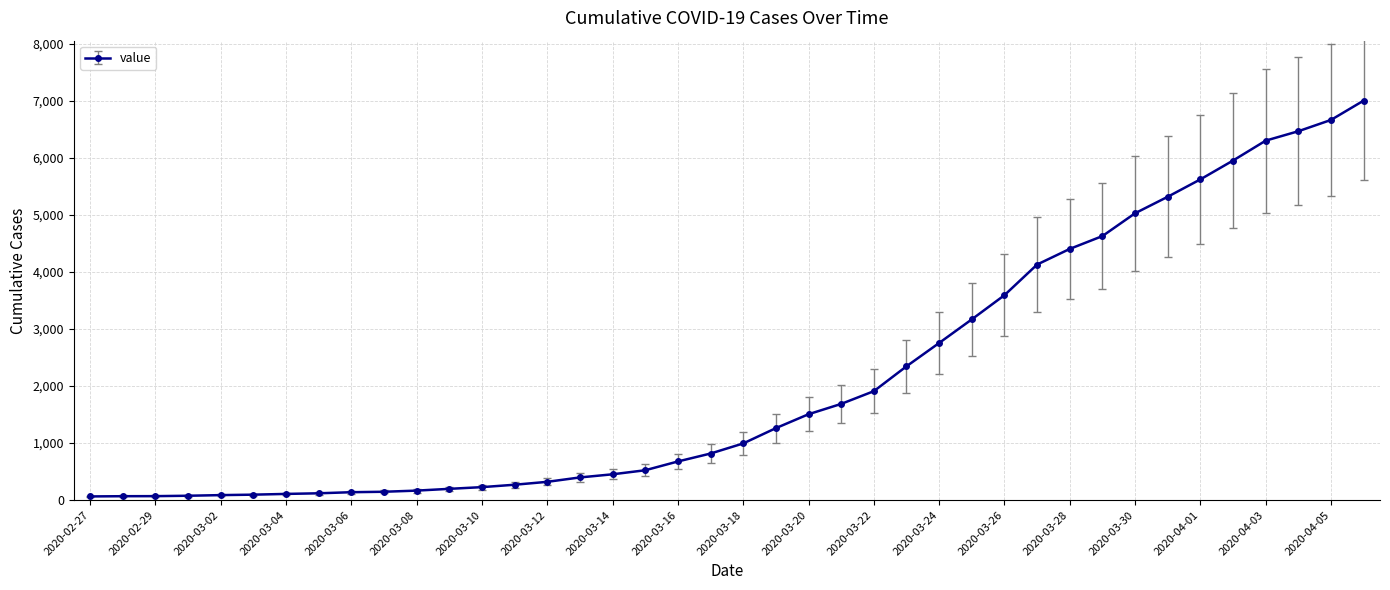

What is the average value?

2144